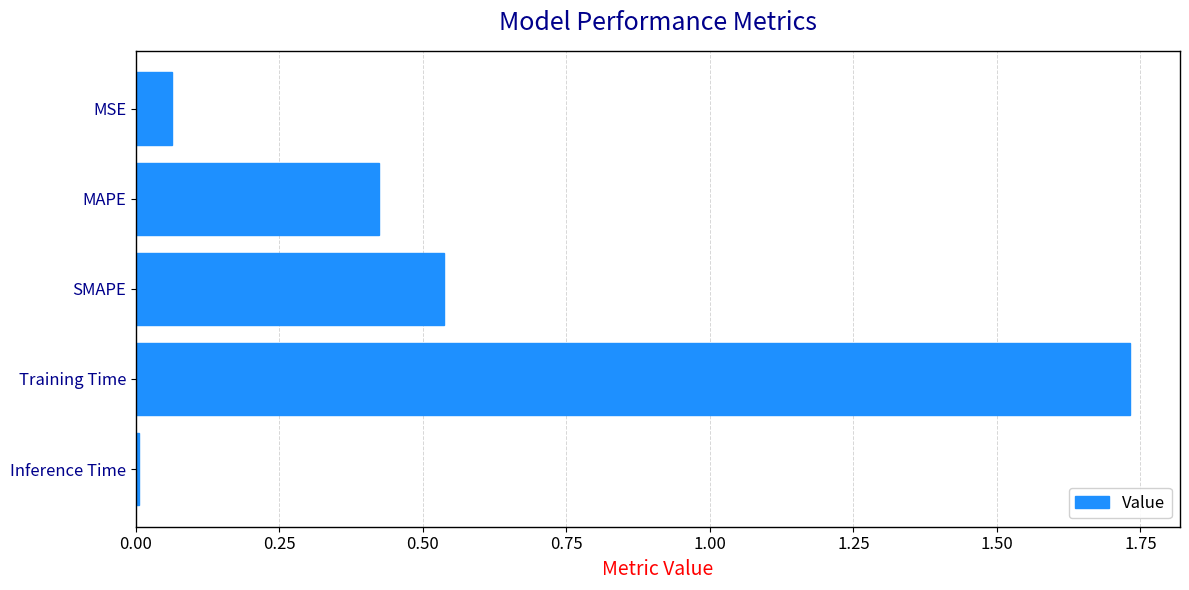

Which label corresponds to the largest value in the chart?

Training Time